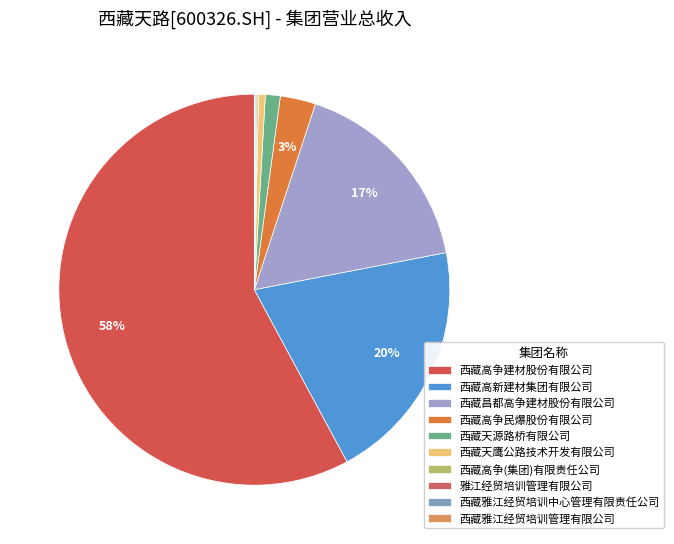

To the nearest percent, what is the difference between the largest and smallest slice percentages?

58%